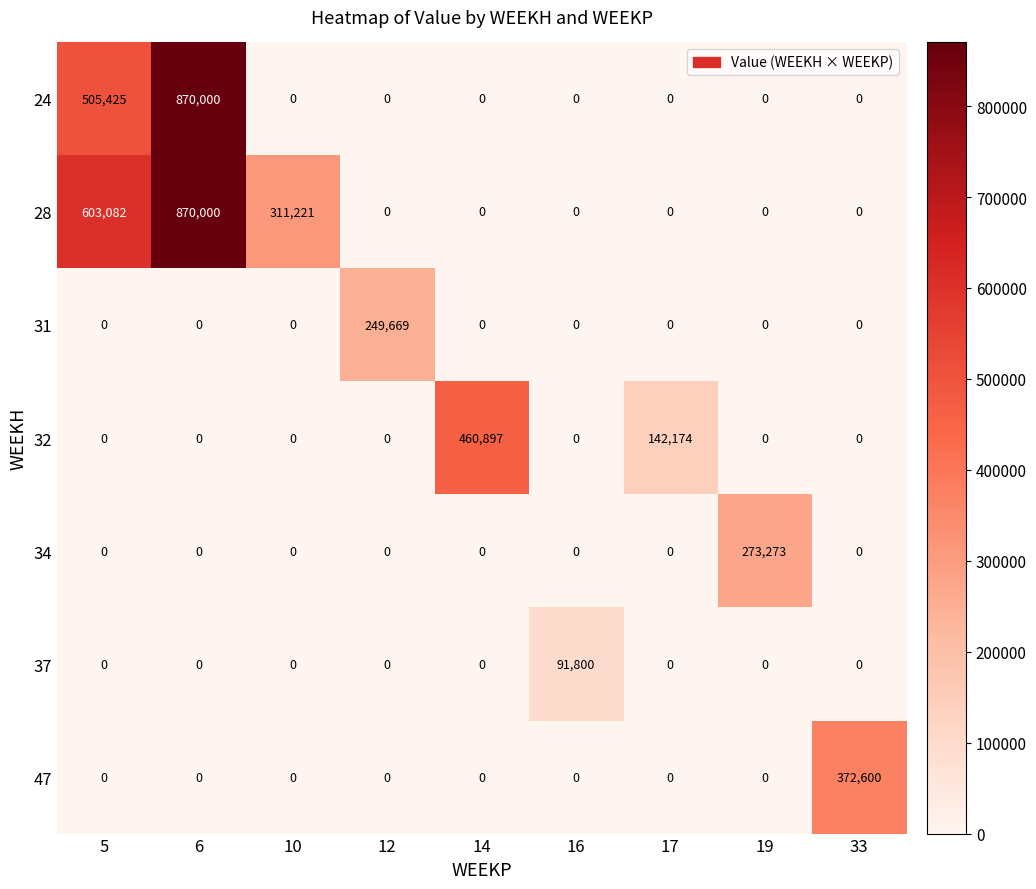

Which series changed the most between 14 and 17?

32